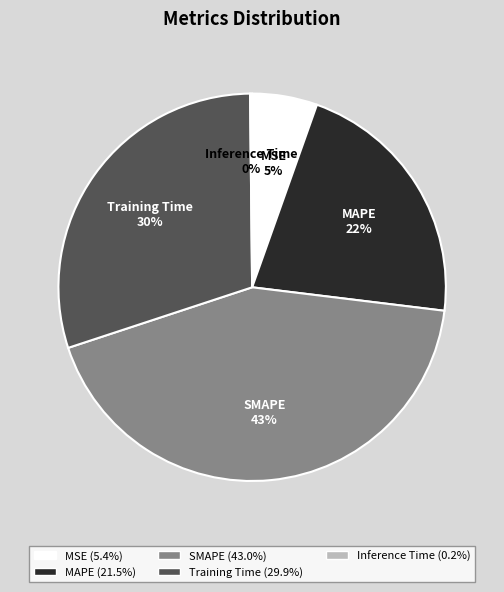

The SMAPE slice represents 43% of the pie. True or false?

True